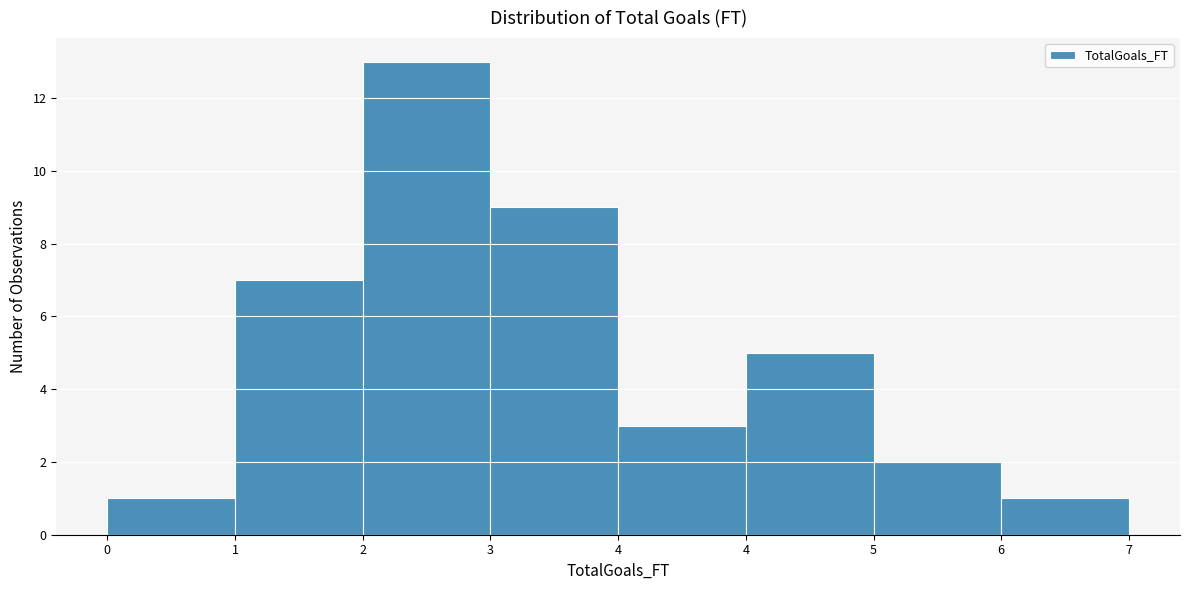

How many distinct data groups are displayed?

1